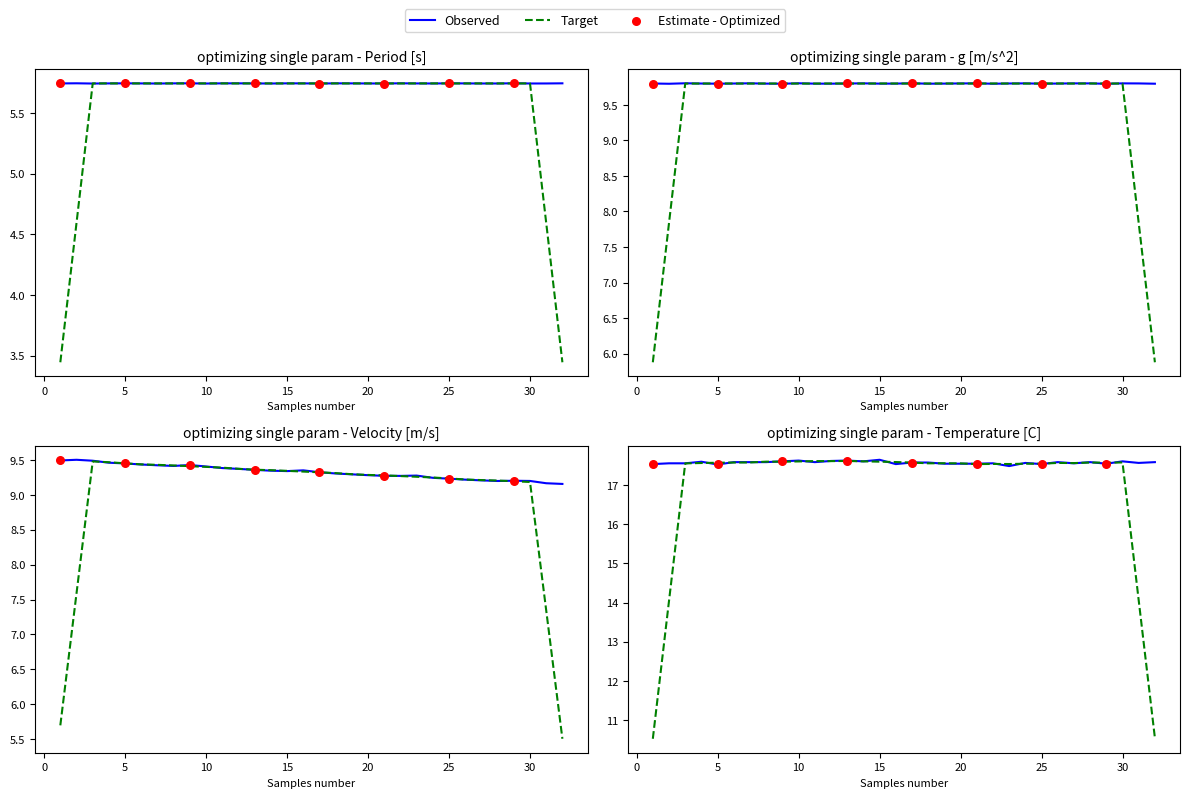

At how many categories does at least one series exceed 7?

32